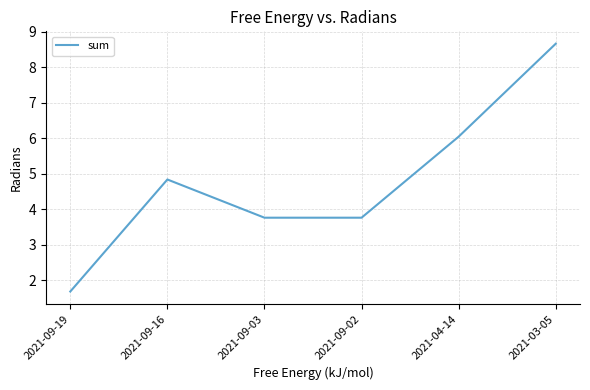

At which label does the data first exceed 4?

2021-09-16